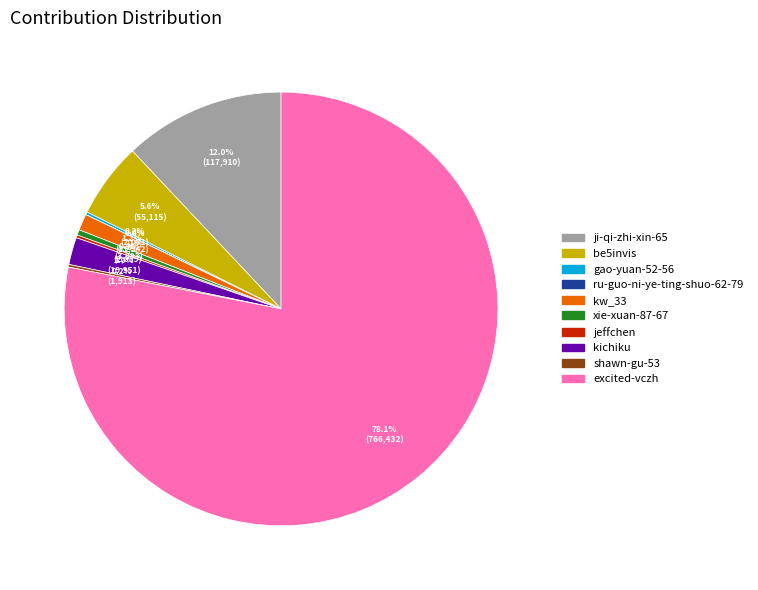

Is it true that be5invis is 12% of the pie?

False